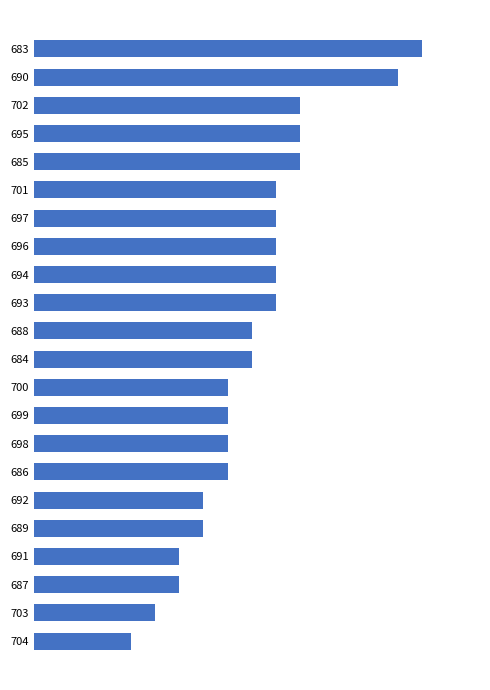

Does the chart contain any negative values?

No